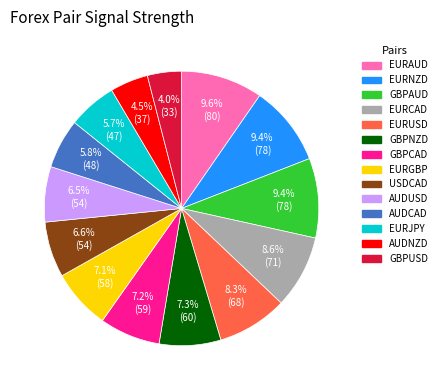

What is the ratio of the value at AUDUSD to the value at USDCAD?

1.0